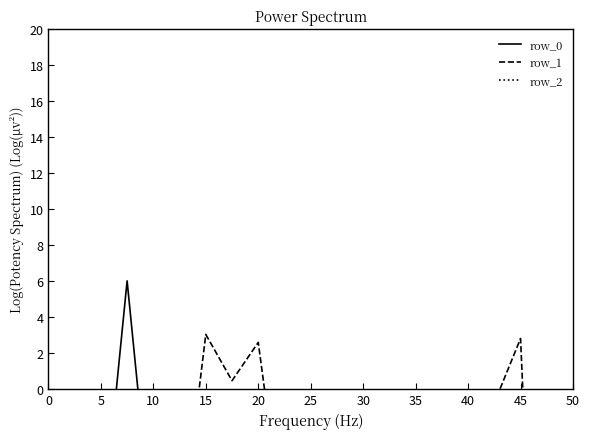

True or false: row_2 and row_0 cross at least once.

True